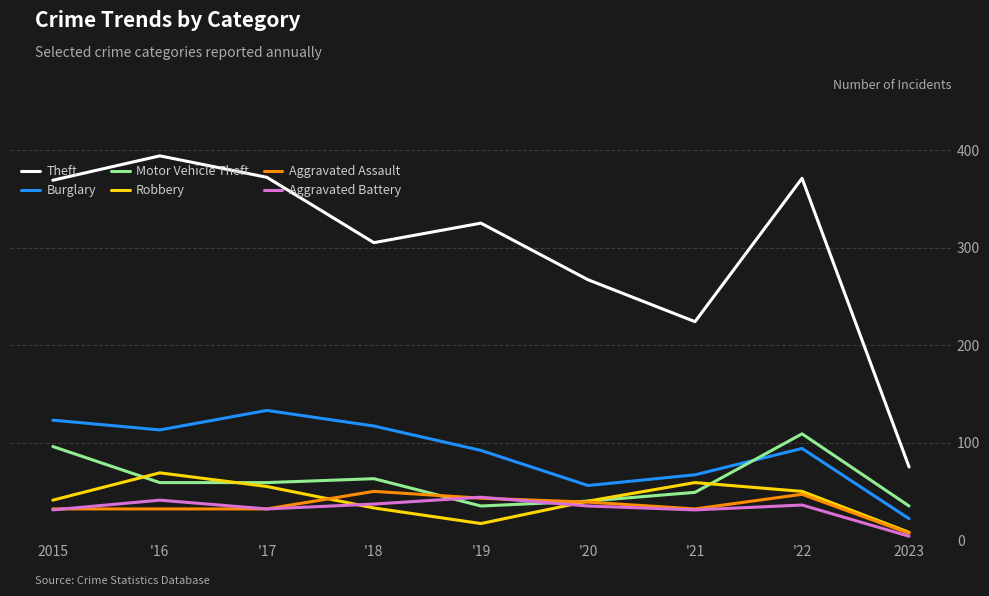

Where is Theft nearest to the value 234?

'21